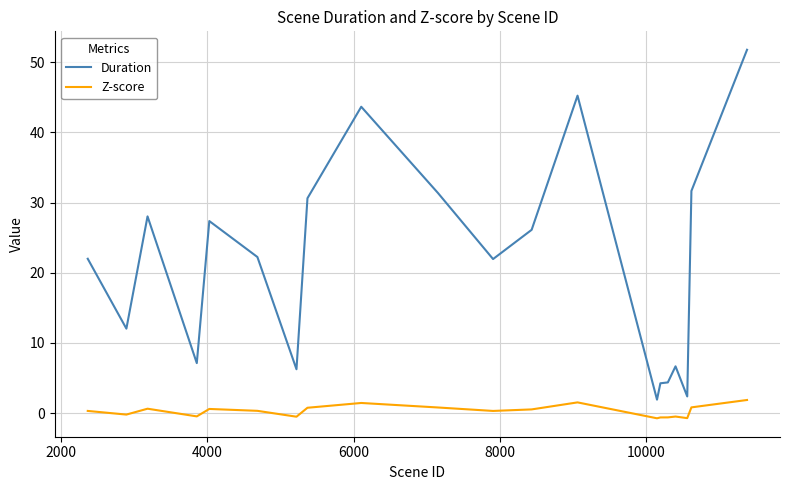

Which series has the largest total across all categories?

Duration